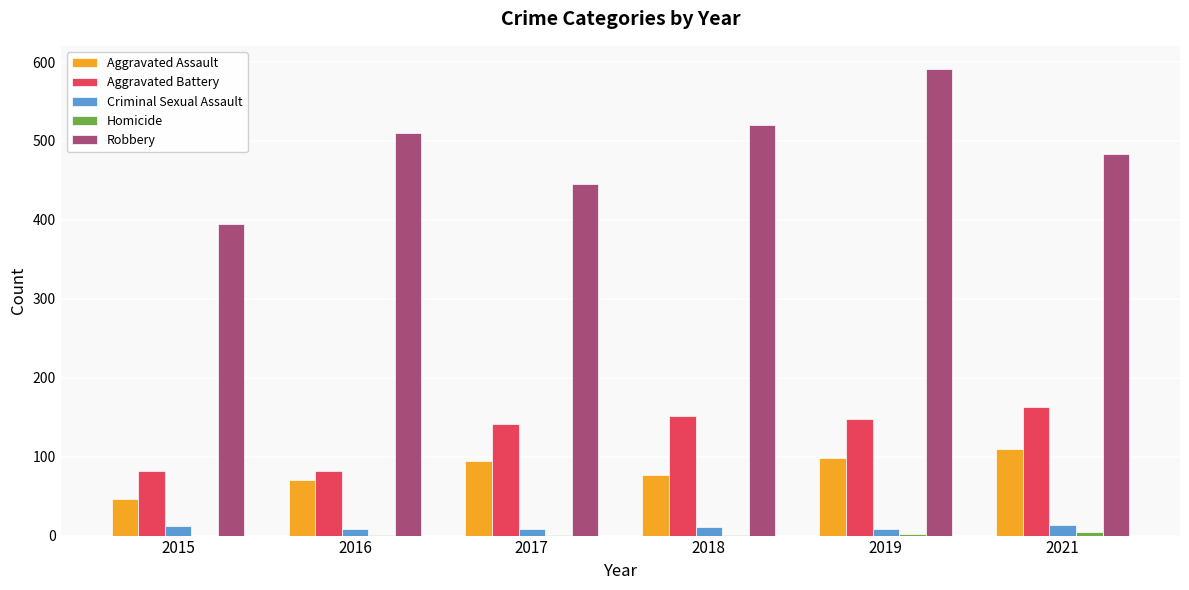

Between 2017 and 2019, which series saw the biggest shift?

Robbery